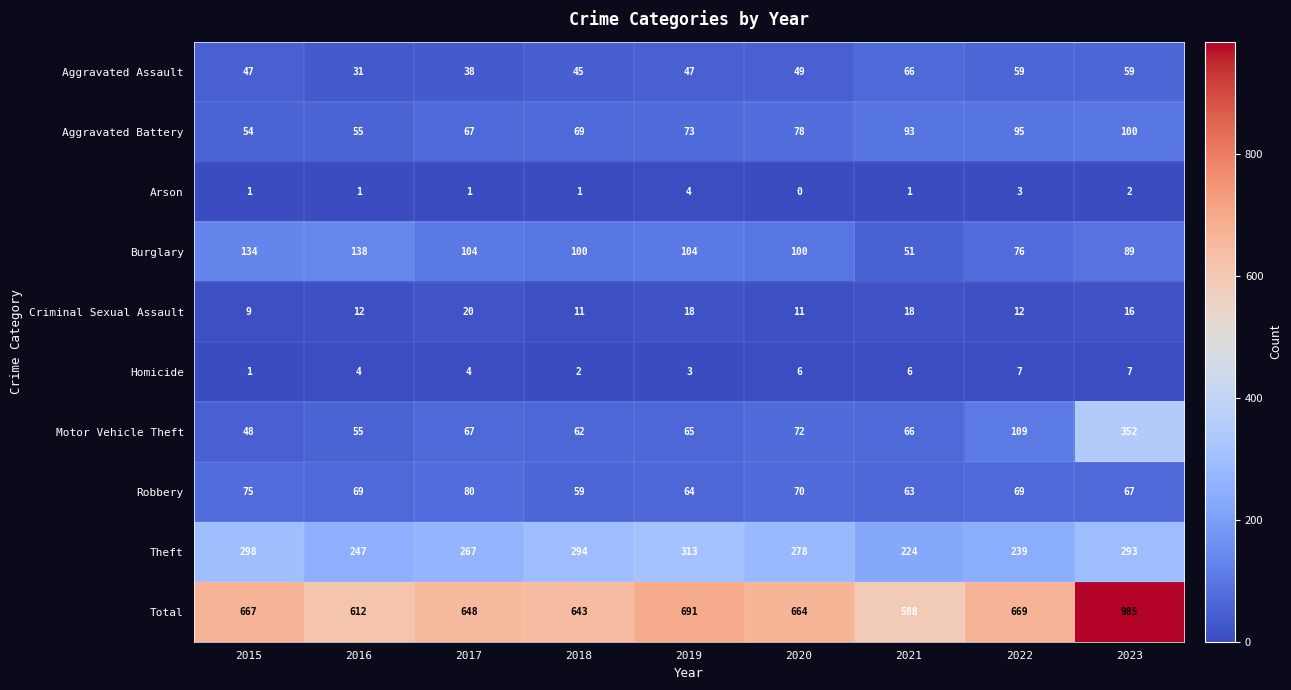

Rank the series at 2020 from highest to lowest value.

Total, Theft, Burglary, Aggravated Battery, Motor Vehicle Theft, Robbery, Aggravated Assault, Criminal Sexual Assault, Homicide, Arson